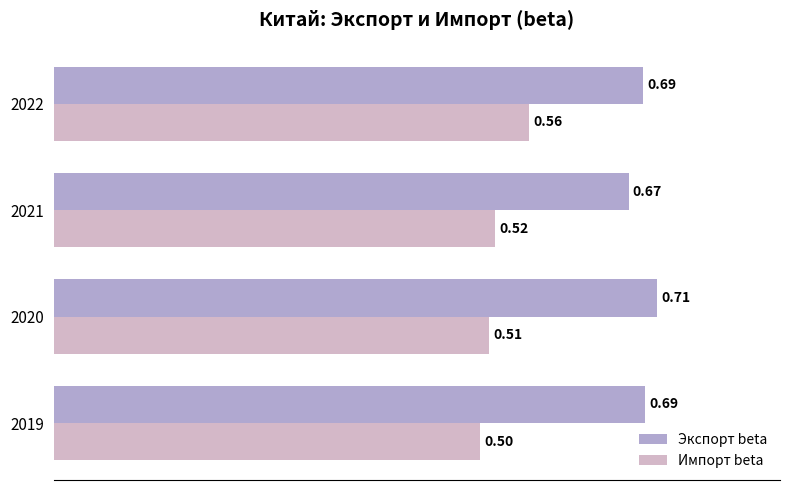

Between 2020 and 2022, which series saw the biggest shift?

Импорт beta